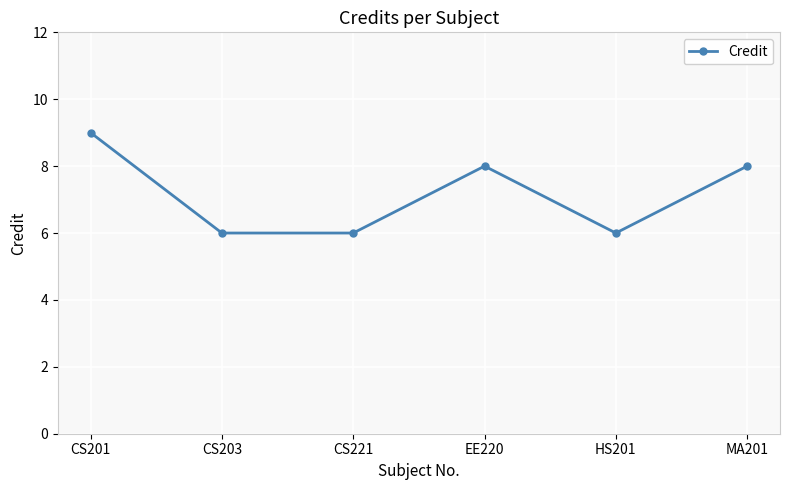

The value at MA201 is 8. True or false?

True